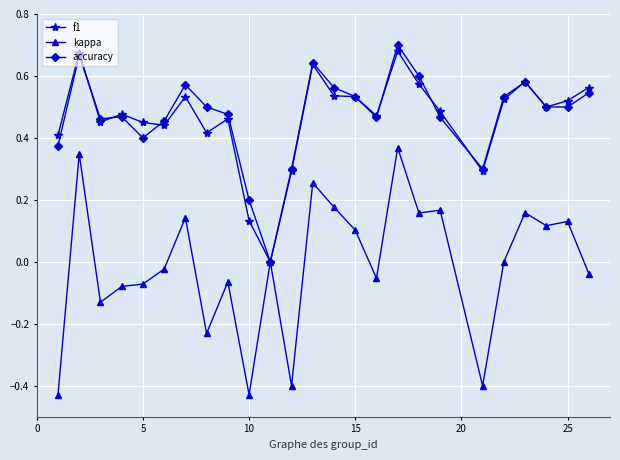

Count the number of data series in this chart.

3